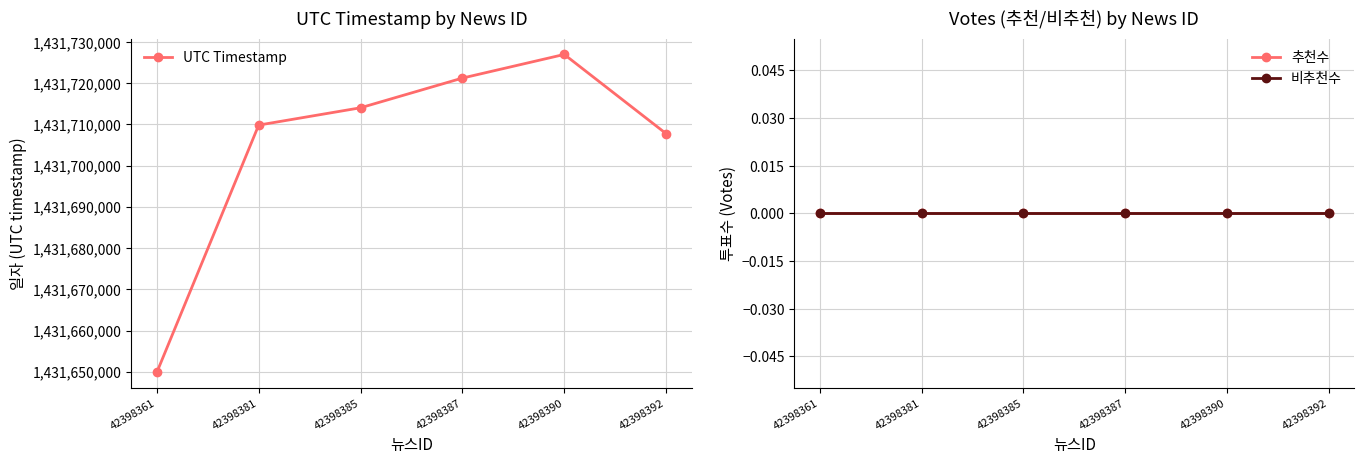

What are all the series names shown in the legend?

UTC Timestamp, 추천수, 비추천수